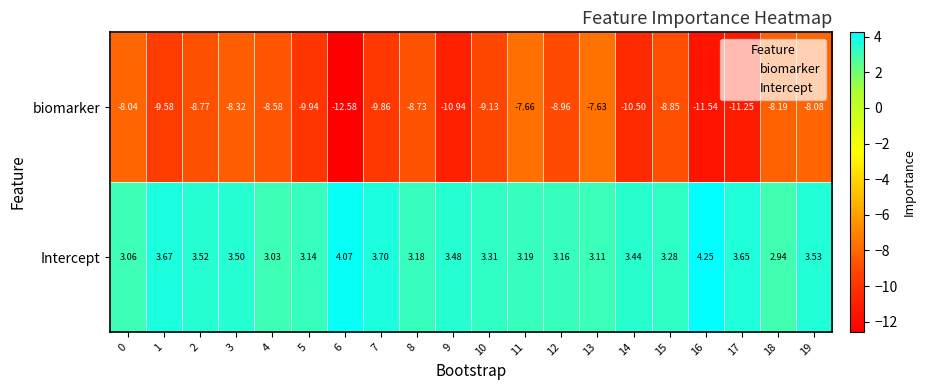

Rank the series by their average value, from lowest to highest.

biomarker, Intercept